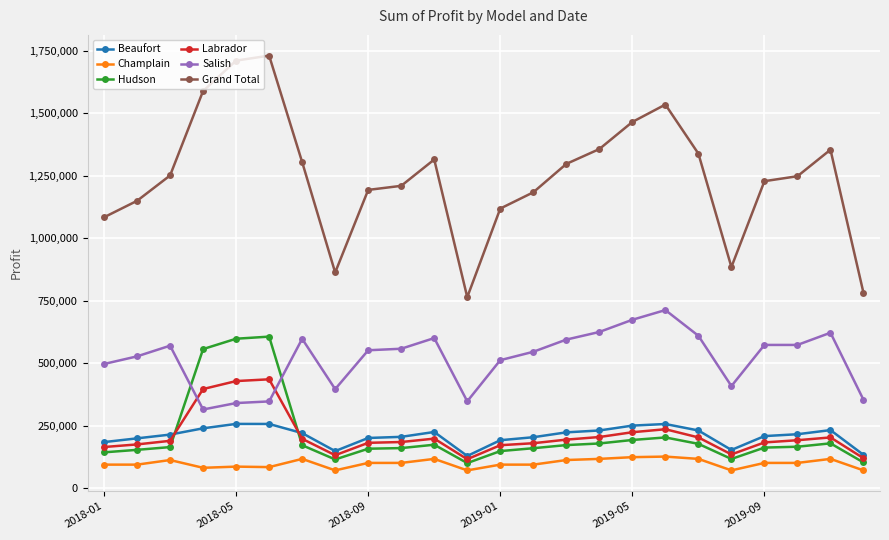

True or false: Salish has more than 2 points higher than both neighbors.

True